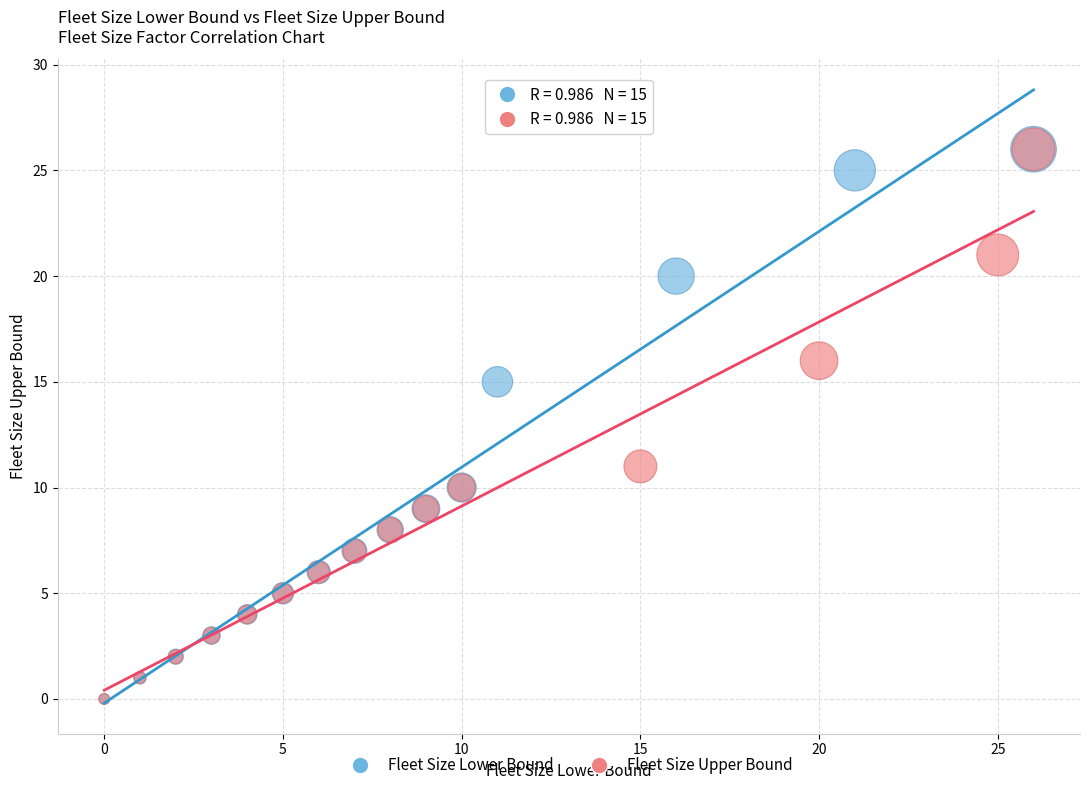

What are all the series names shown in the legend?

Fleet Size Lower Bound, Fleet Size Upper Bound